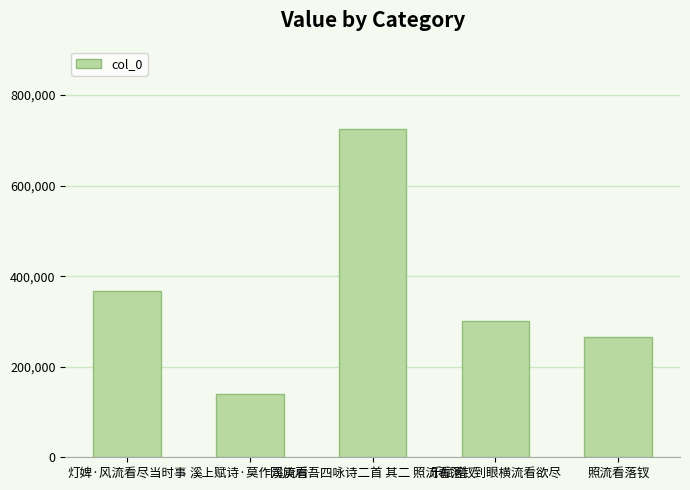

List the labels in order of value, largest first.

同庾肩吾四咏诗二首 其二 照流看落钗, 灯婢·风流看尽当时事, 乐赋赠·到眼横流看欲尽, 照流看落钗, 溪上赋诗·莫作溪流看